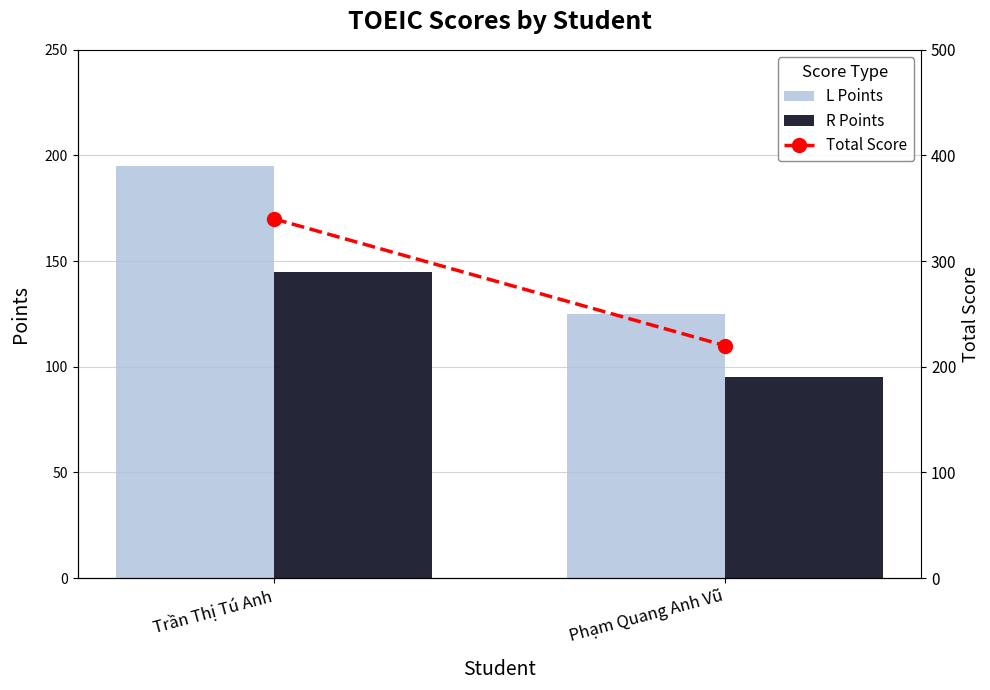

List the series in order of their overall mean, highest first.

Total Score, L Points, R Points